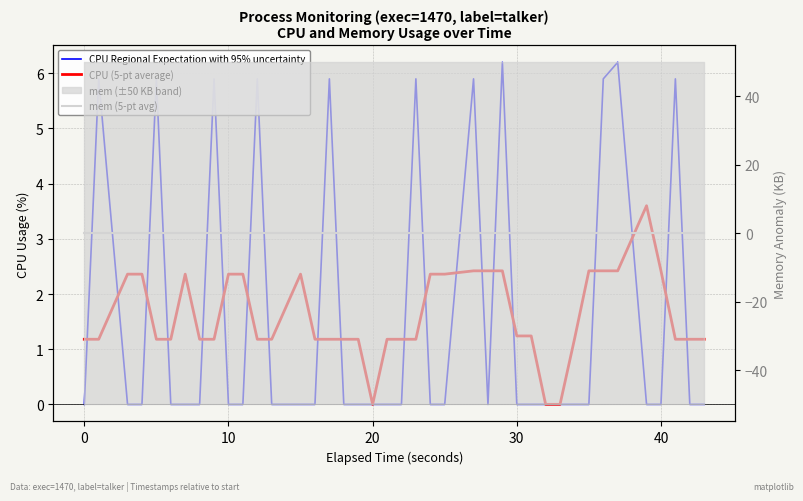

Reading right to left, transcribe all the data shown in this chart.

CPU Regional Expectation with 95% uncertainty: 0.0	0.0	5.9	0.0	0.0	6.2	5.9	0.0	0.0	0.0	0.0	0.0	0.0	6.2	0.0	5.9	0.0	0.0	5.9	0.0	0.0	0.0	0.0	0.0	5.9	0.0	0.0	0.0	5.9	0.0	0.0	5.9	0.0	0.0	0.0	5.9	0.0	0.0	5.9	0.0
CPU (5-pt average): 1.2	1.2	1.2	2.4	3.6	2.4	2.4	2.4	1.2	0.0	0.0	1.2	1.2	2.4	2.4	2.4	2.4	2.4	1.2	1.2	1.2	0.0	1.2	1.2	1.2	1.2	2.4	1.2	1.2	2.4	2.4	1.2	1.2	2.4	1.2	1.2	2.4	2.4	1.2	1.2
mem (5-pt avg): 0.0	0.0	0.0	0.0	0.0	0.0	0.0	0.0	0.0	0.0	0.0	0.0	0.0	0.0	0.0	0.0	0.0	0.0	0.0	0.0	0.0	0.0	0.0	0.0	0.0	0.0	0.0	0.0	0.0	0.0	0.0	0.0	0.0	0.0	0.0	0.0	0.0	0.0	0.0	0.0